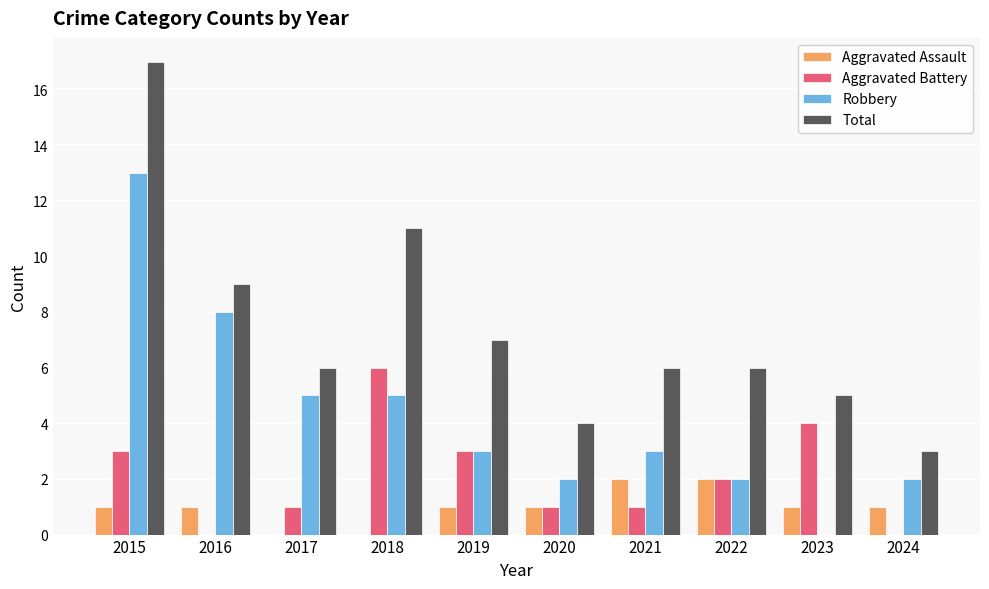

At which category is the sum across all series the highest?

2015